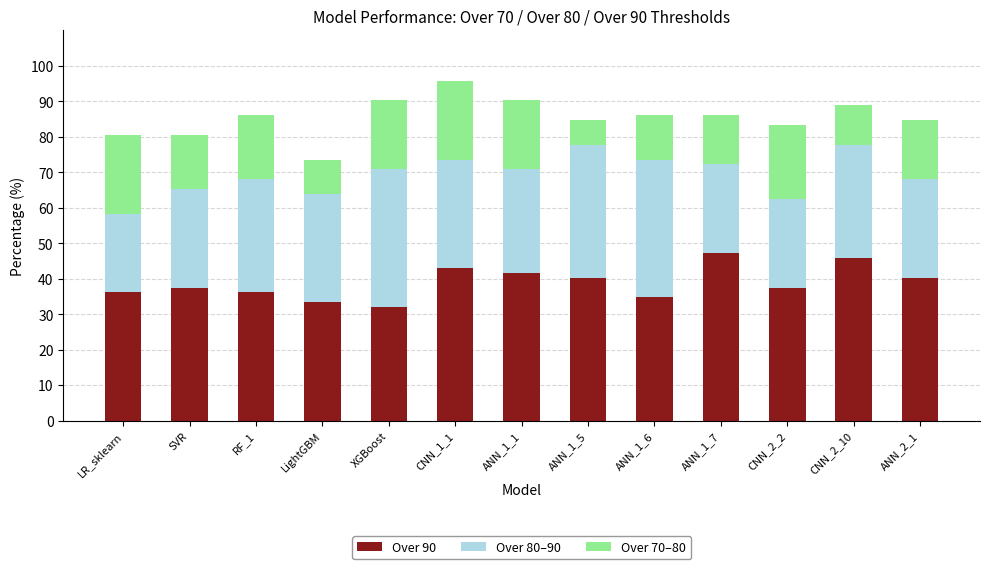

What is the maximum value for Over 90?

47.2